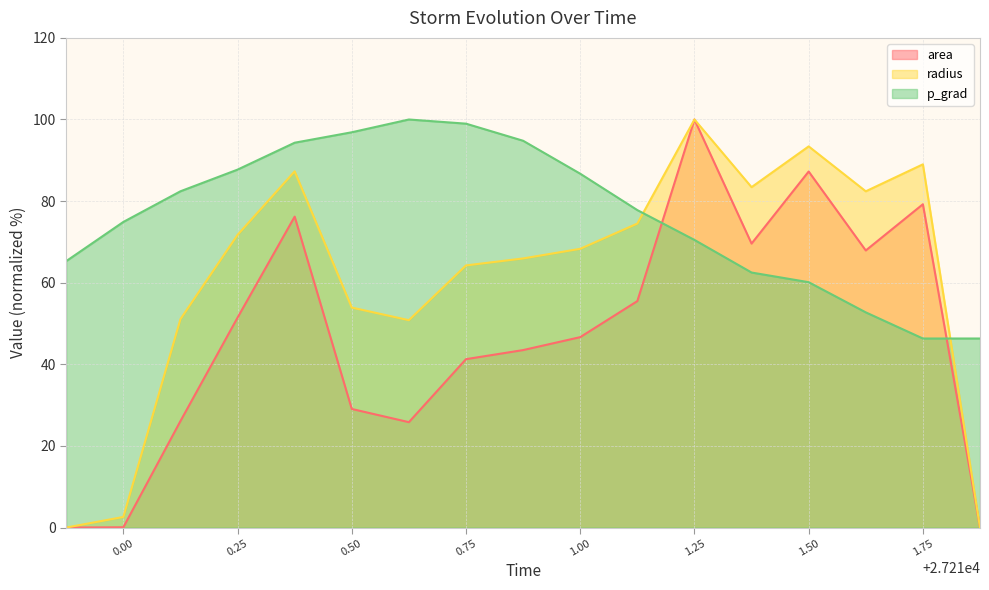

What is the spread (max minus min) of values at 1.00?

40.1